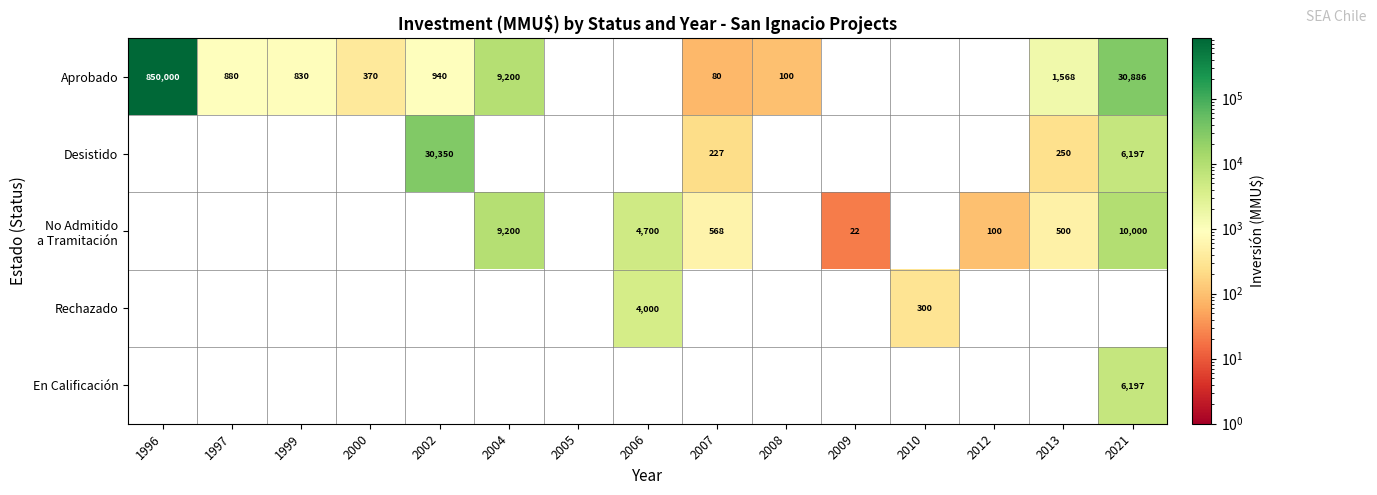

True or false: Desistido has a value of 30350 at 2002.

True